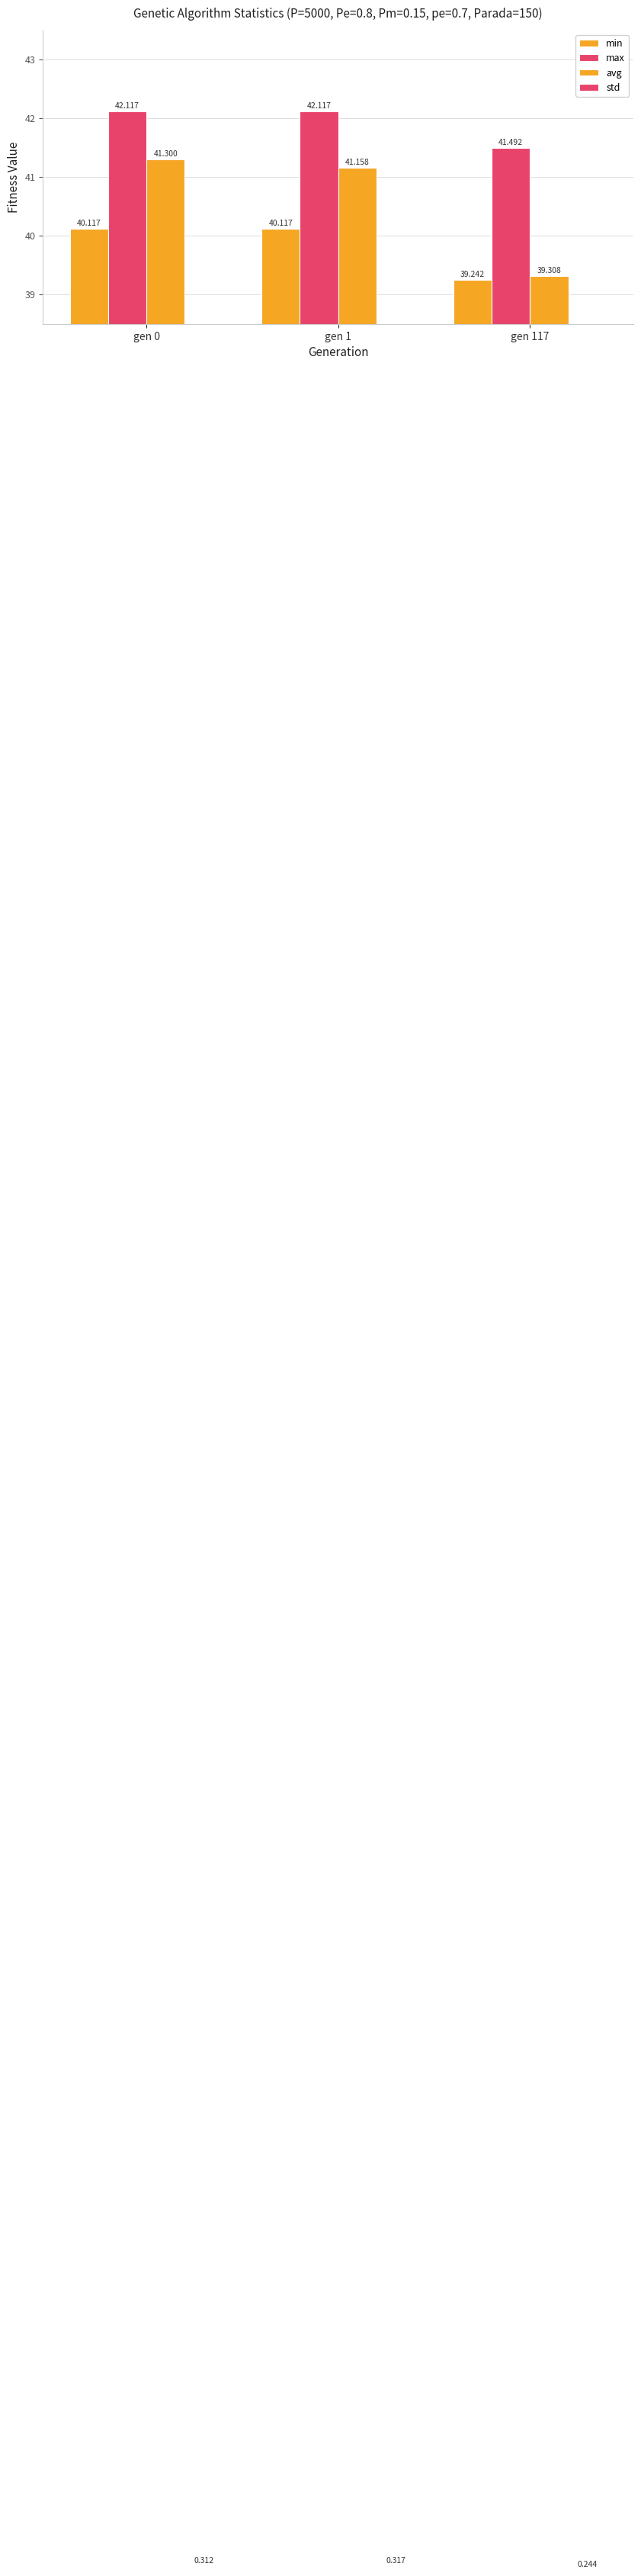

Reading left to right, transcribe all the data shown in this chart.

min: 40.1	40.1	39.2
max: 42.1	42.1	41.5
avg: 41.3	41.2	39.3
std: 0.3	0.3	0.2